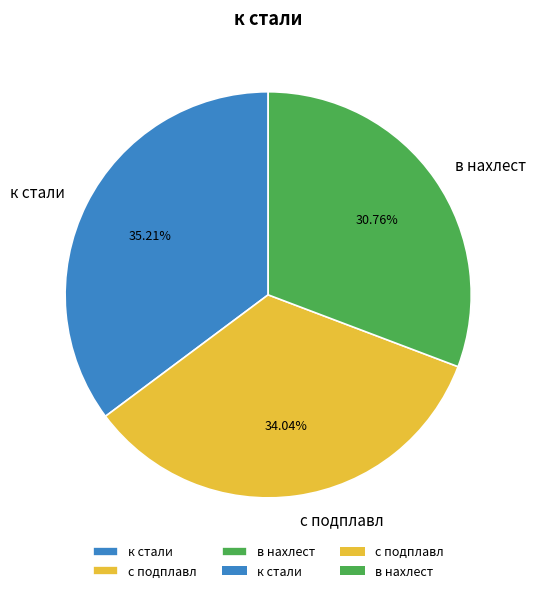

True or false: к стали accounts for 44% of the total.

False